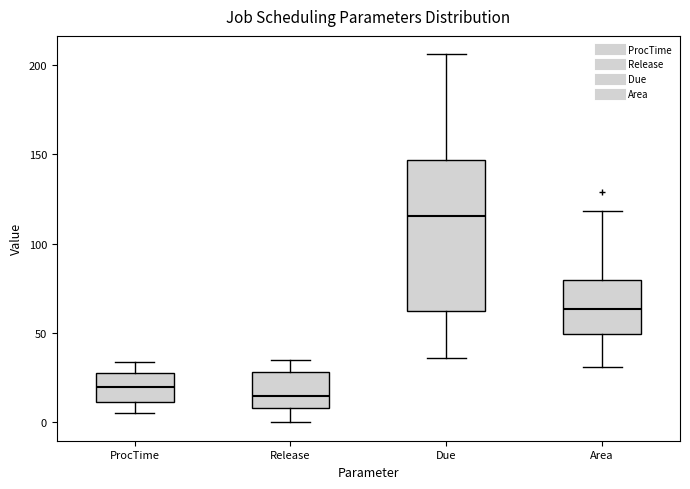

Where is the lower edge of the box for Area on the y-axis? The values are not printed on the chart, so give them approximately, as read against the axis.

50